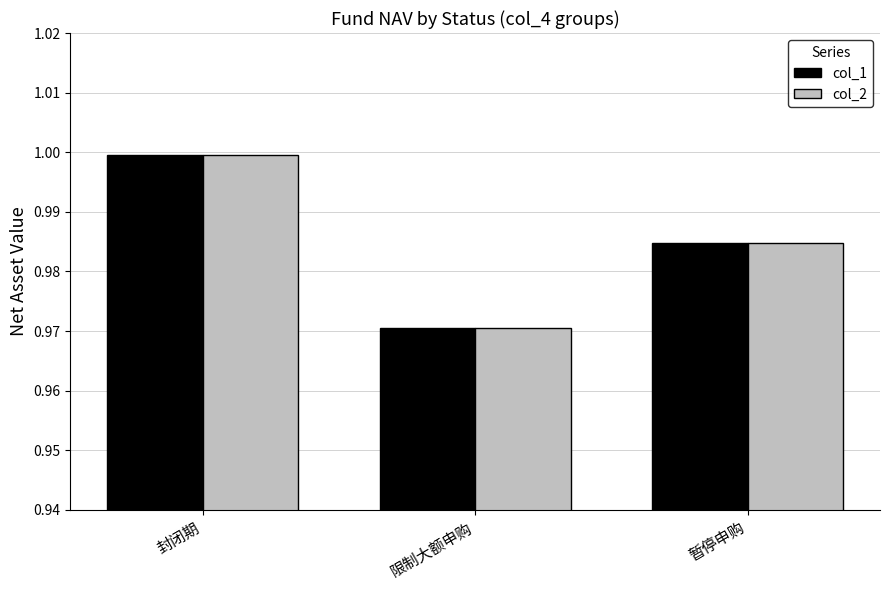

Is it true that col_1 equals 1.0 at 暂停申购?

True